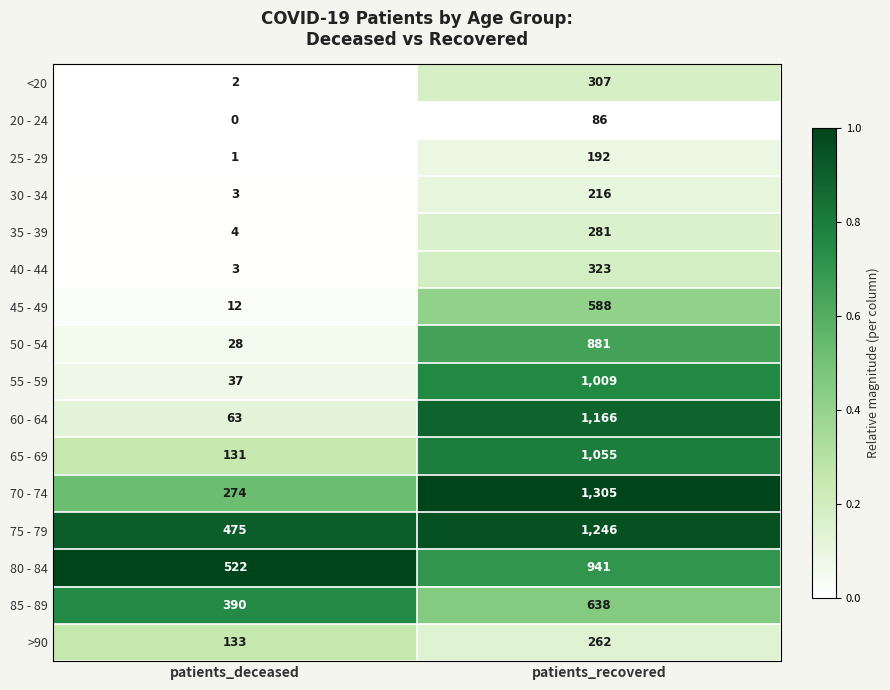

Rank the series by their maximum value, from highest to lowest.

70 - 74, 75 - 79, 60 - 64, 65 - 69, 55 - 59, 80 - 84, 50 - 54, 85 - 89, 45 - 49, 40 - 44, <20, 35 - 39, >90, 30 - 34, 25 - 29, 20 - 24